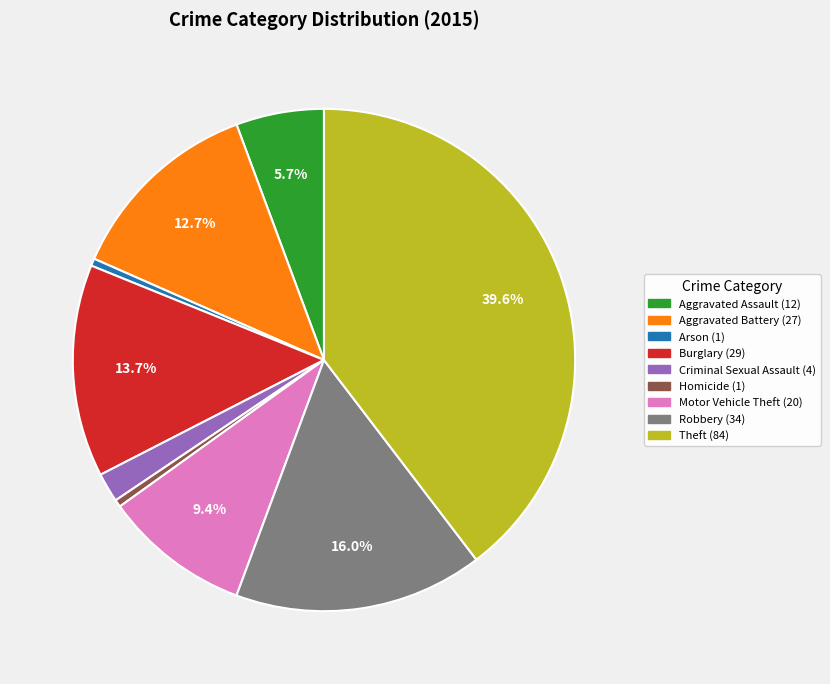

Is it true that Aggravated Battery is 13% of the pie?

True